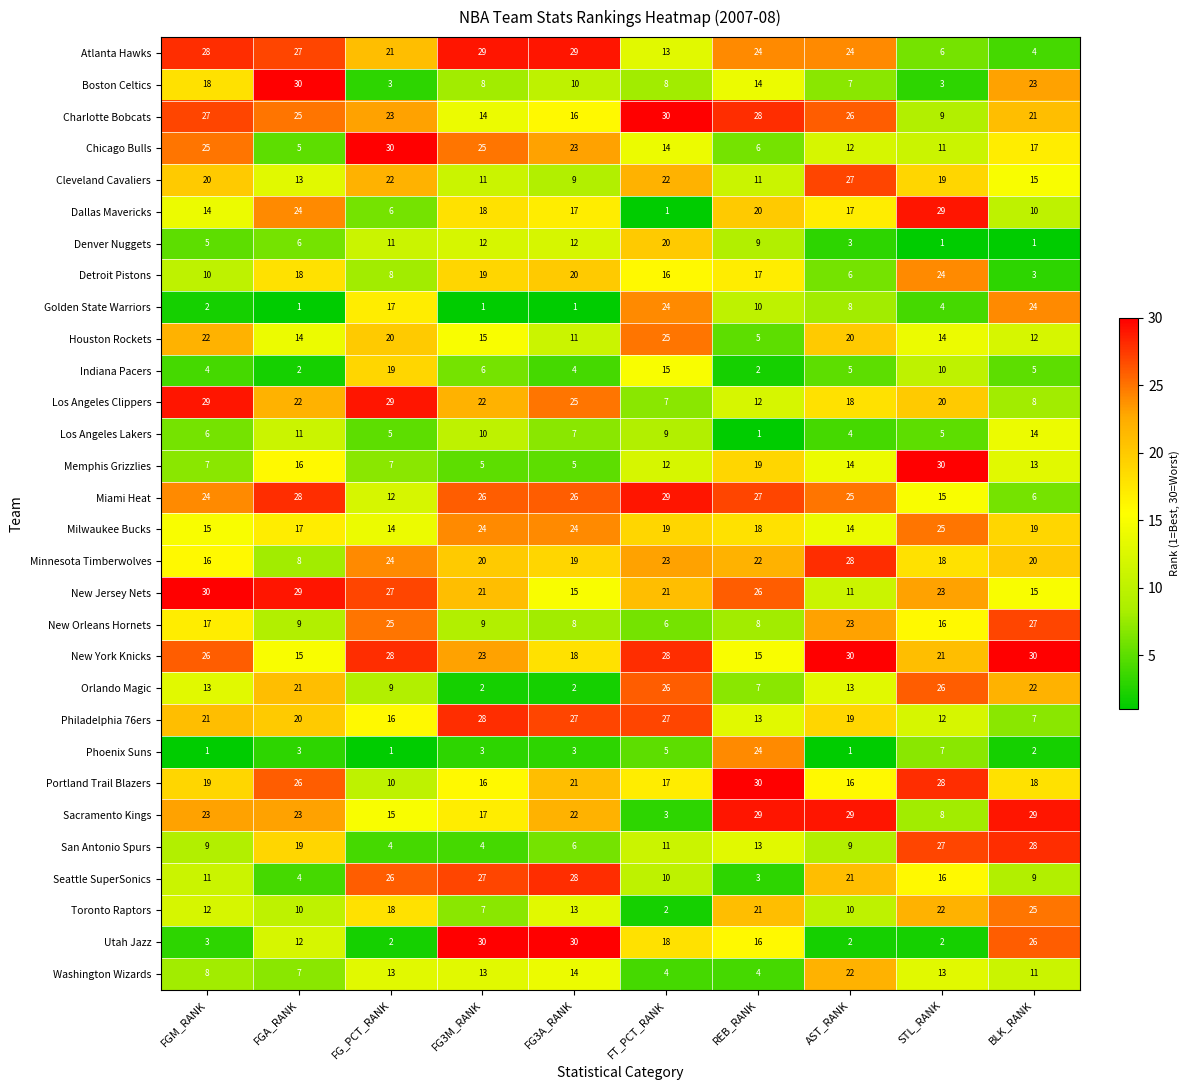

What is the lowest value of the Detroit Pistons series?

3